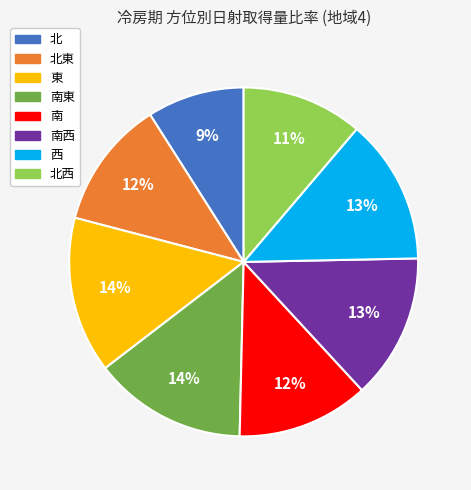

To the nearest percent, what is the difference between the largest and smallest slice percentages?

5%